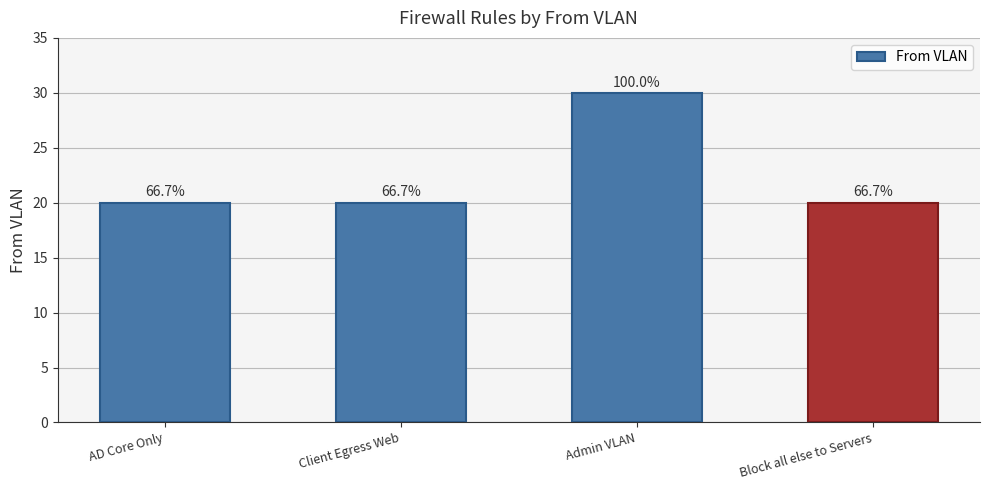

Are the bars horizontal?

No